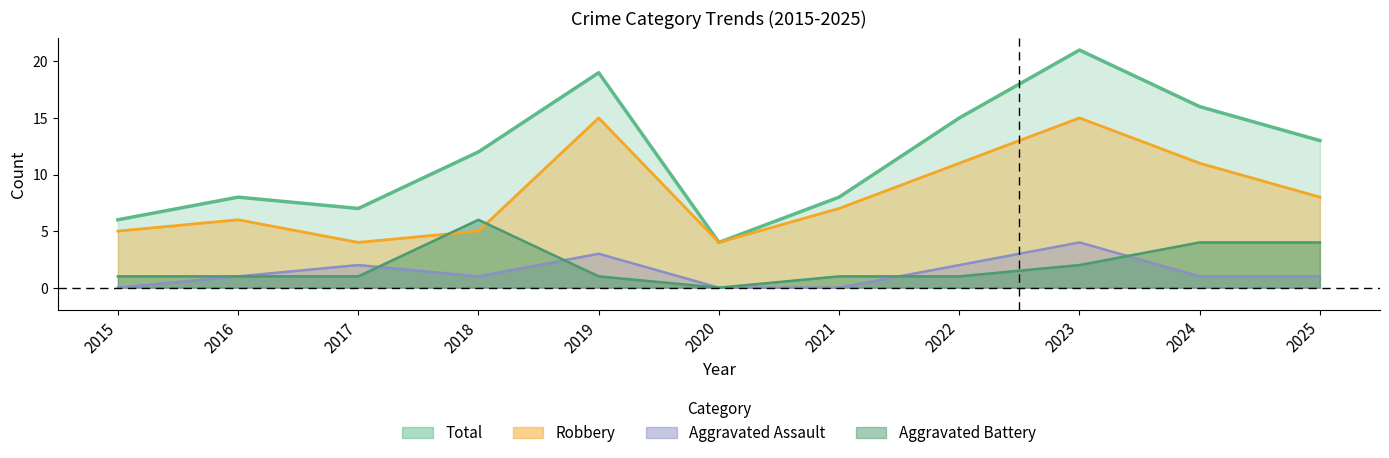

What is the difference between the Total values at 2025 and 2023?

8